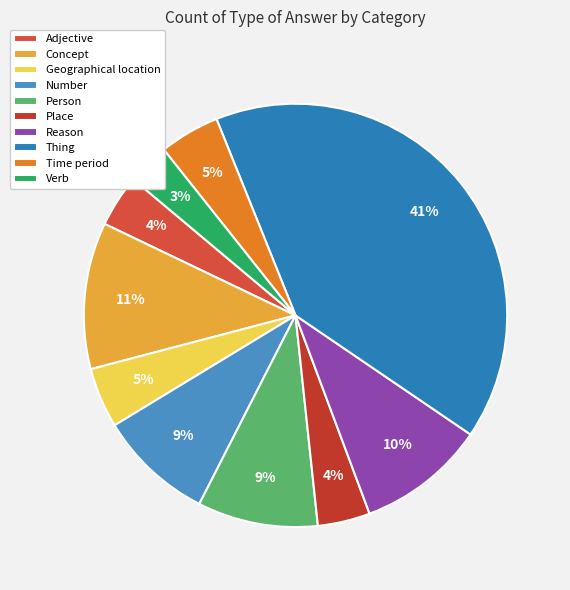

Does any single category account for the majority?

No